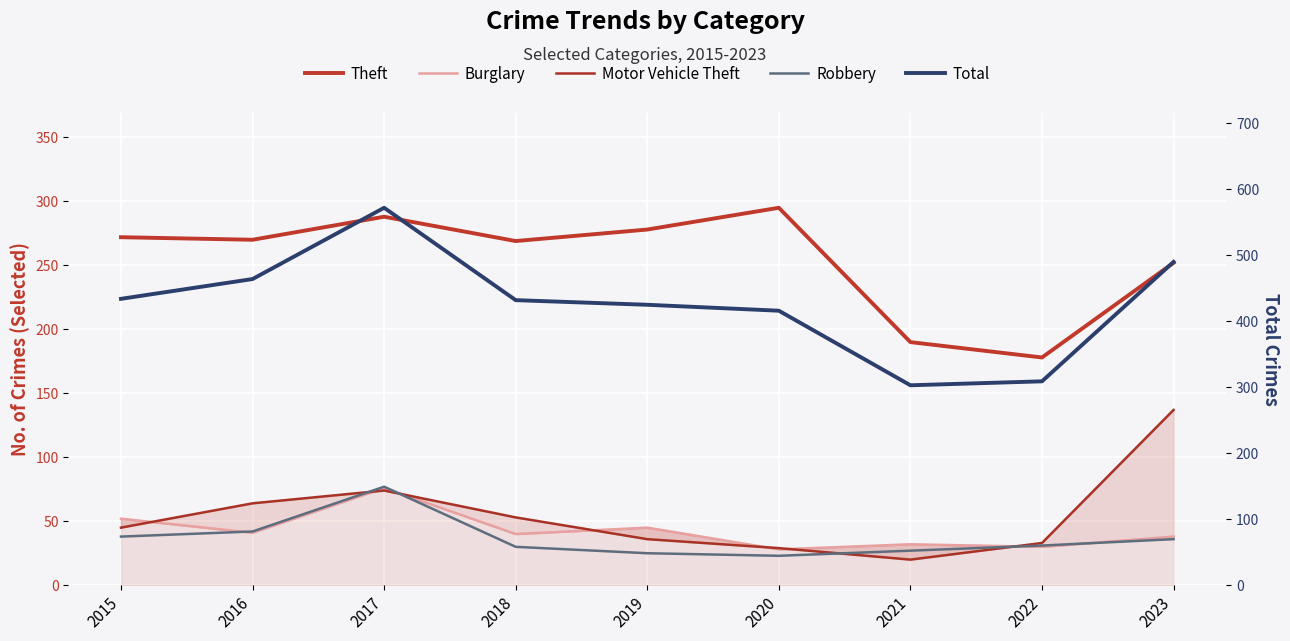

Which category has the lowest value across all series?

2021